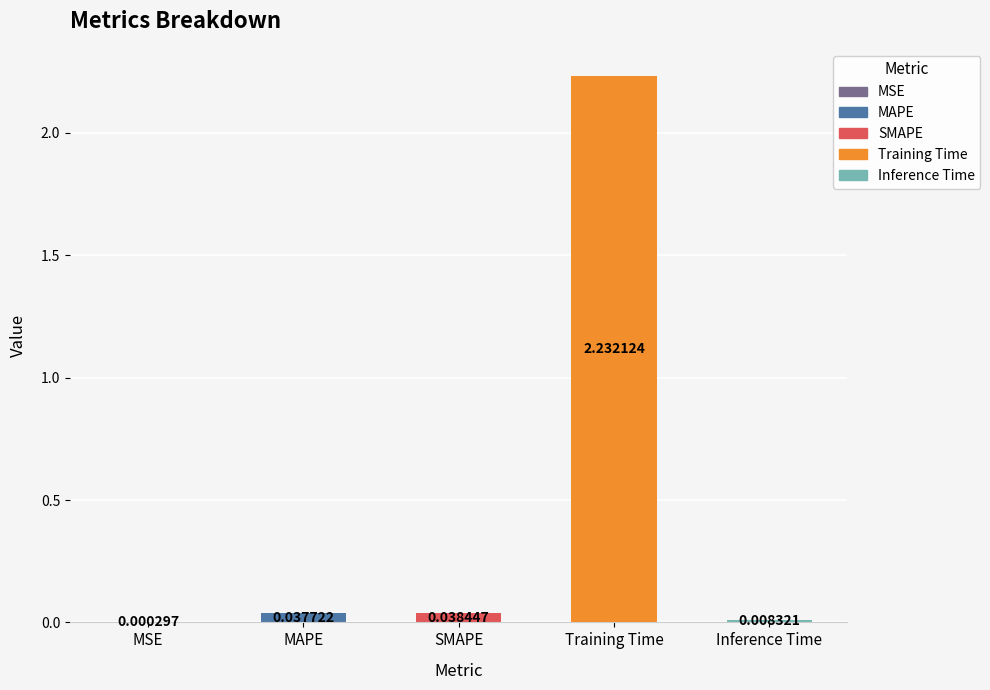

Are the bars grouped side by side (vs. stacked)?

No